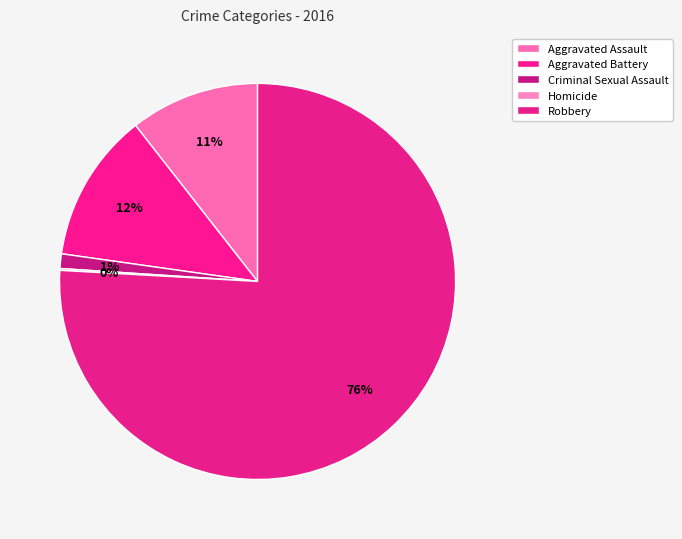

How many segments does this pie chart have?

5